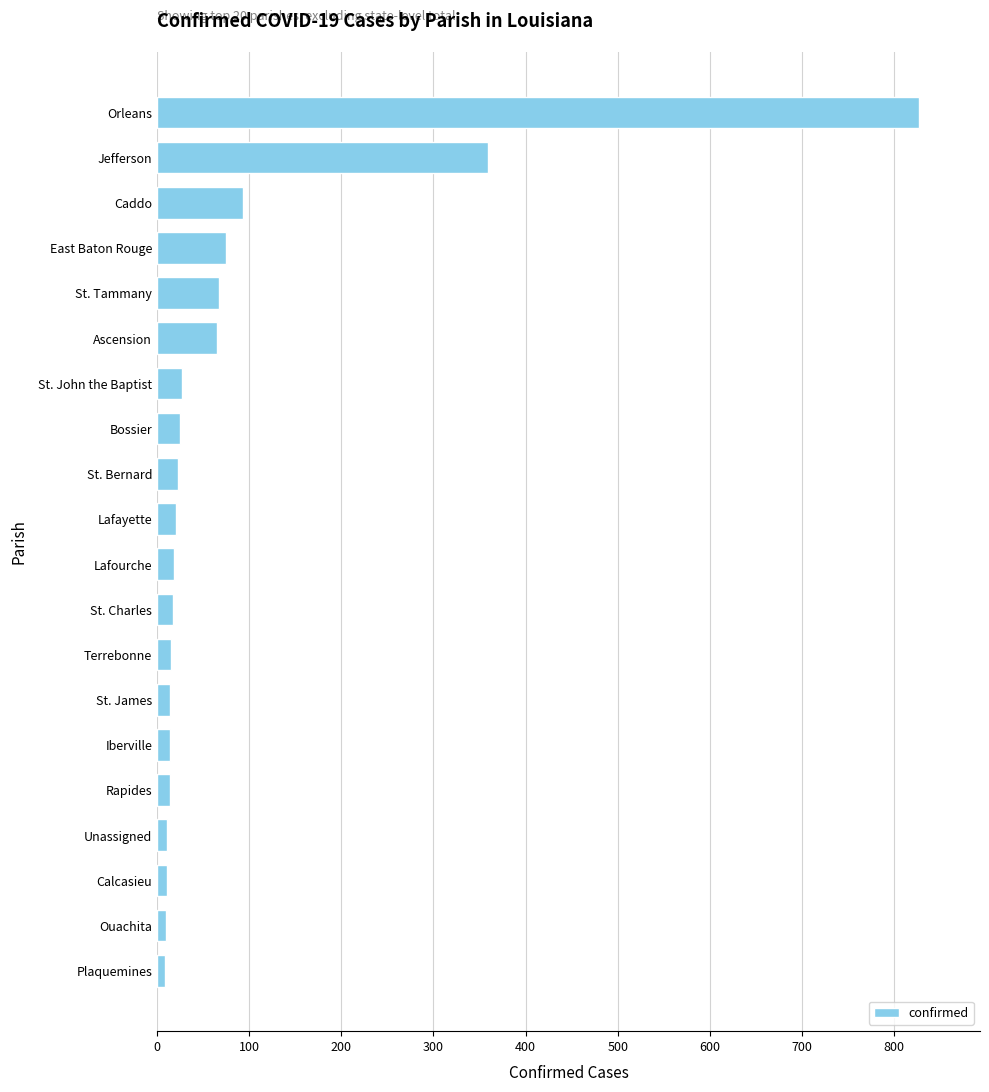

How many categories are shown in the chart?

20